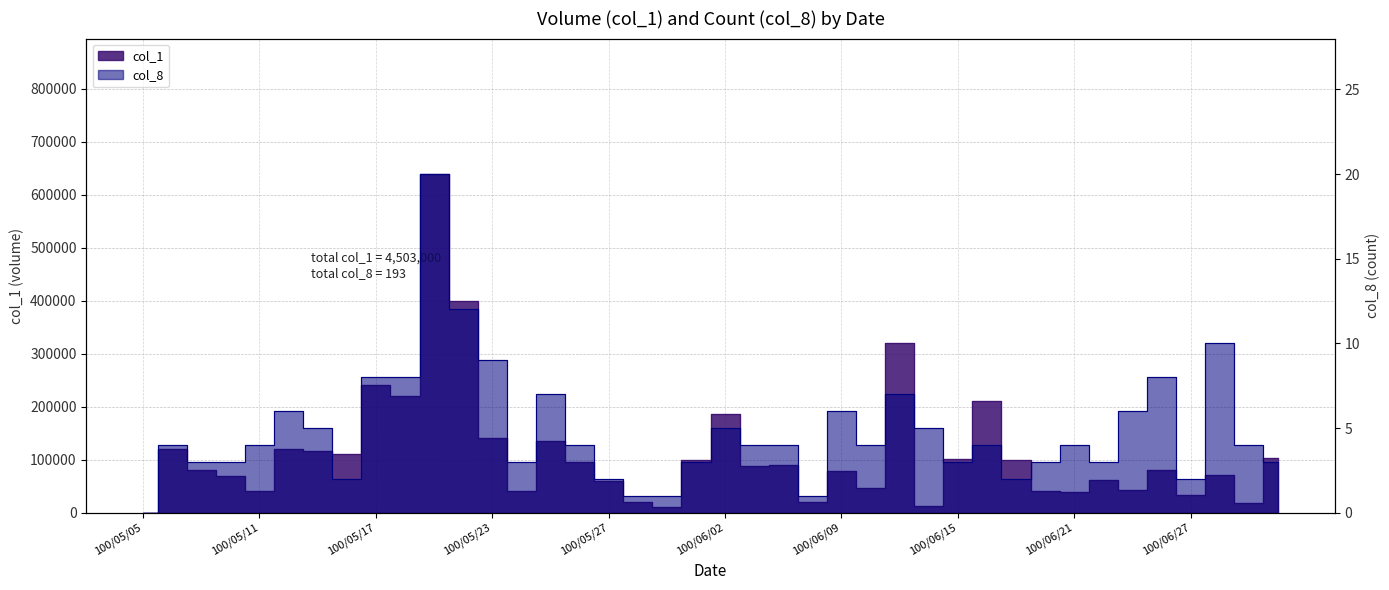

Reading left to right, list all the values displayed in this chart.

col_1: 0	120000	80000	70000	40000	120000	116000	110000	240000	220000	639000	399000	141000	40000	136000	96000	60000	20000	10000	100000	187000	88000	90000	20000	78000	47000	321000	12000	102000	210000	100000	40000	39000	61000	43000	81000	33000	72000	19000	103000
col_8: 0	4	3	3	4	6	5	2	8	8	20	12	9	3	7	4	2	1	1	3	5	4	4	1	6	4	7	5	3	4	2	3	4	3	6	8	2	10	4	3